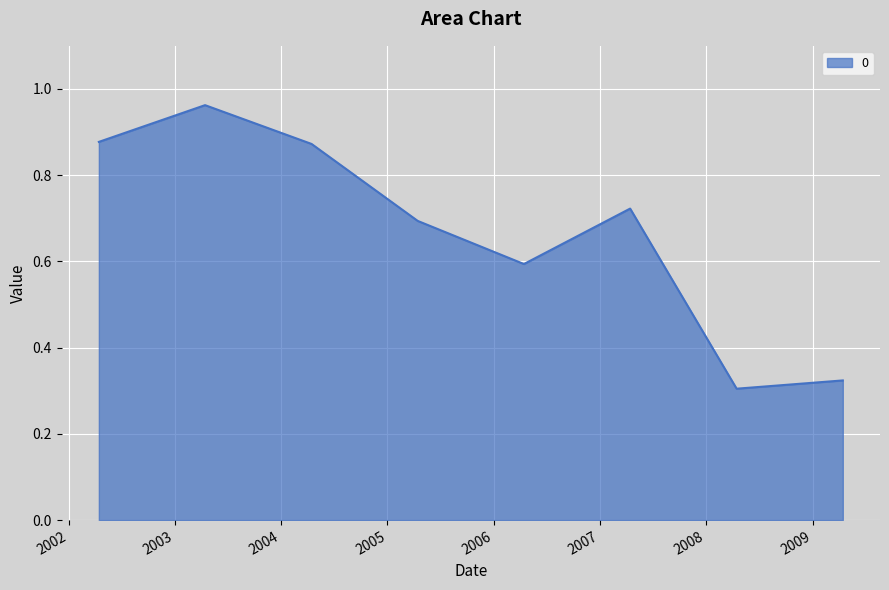

True or false: the data has more than 2 interior local peaks.

False